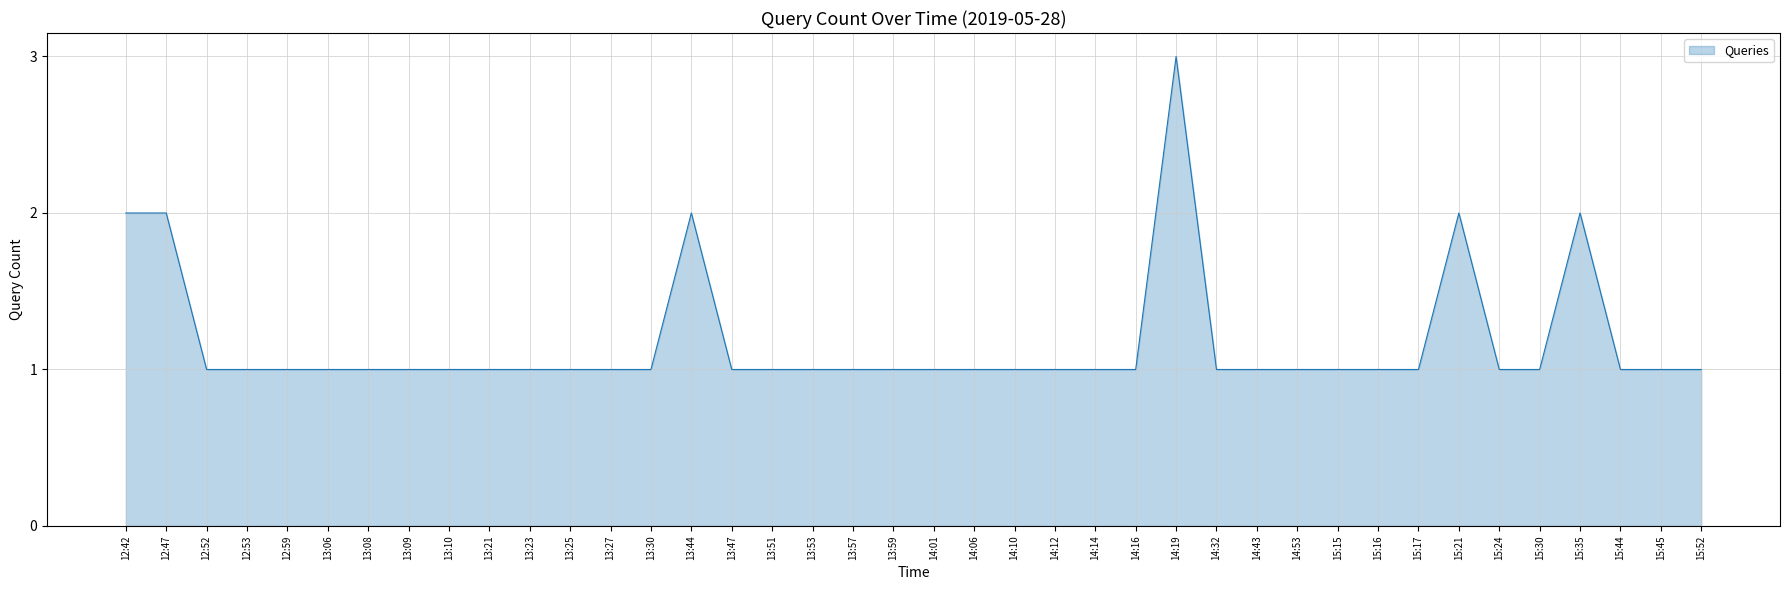

True or false: the data shows 1 at 13:51.

True